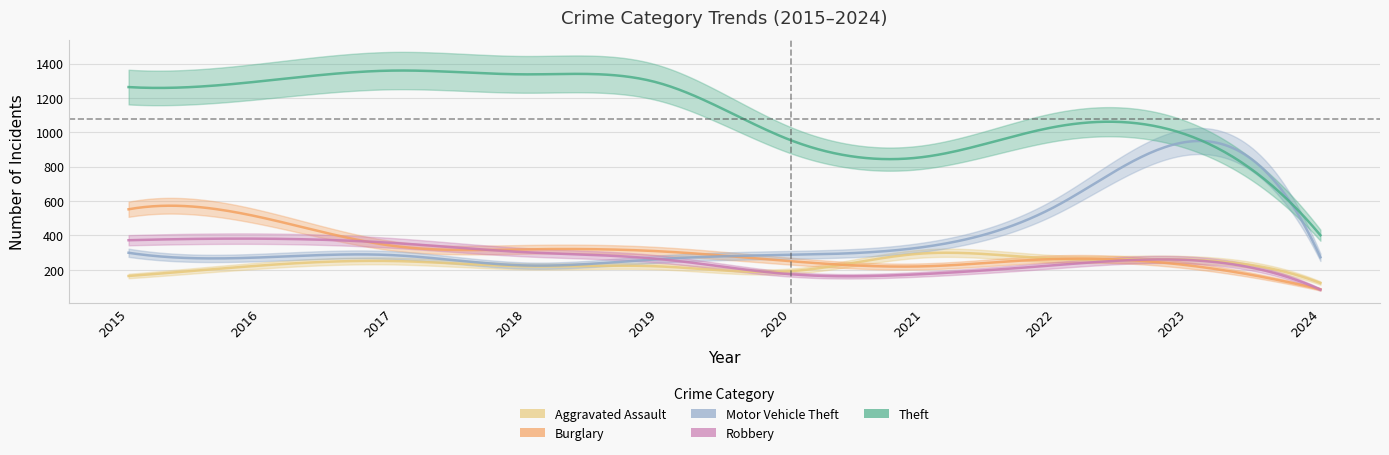

What is the value of the Theft point at the 10th from the left?

401